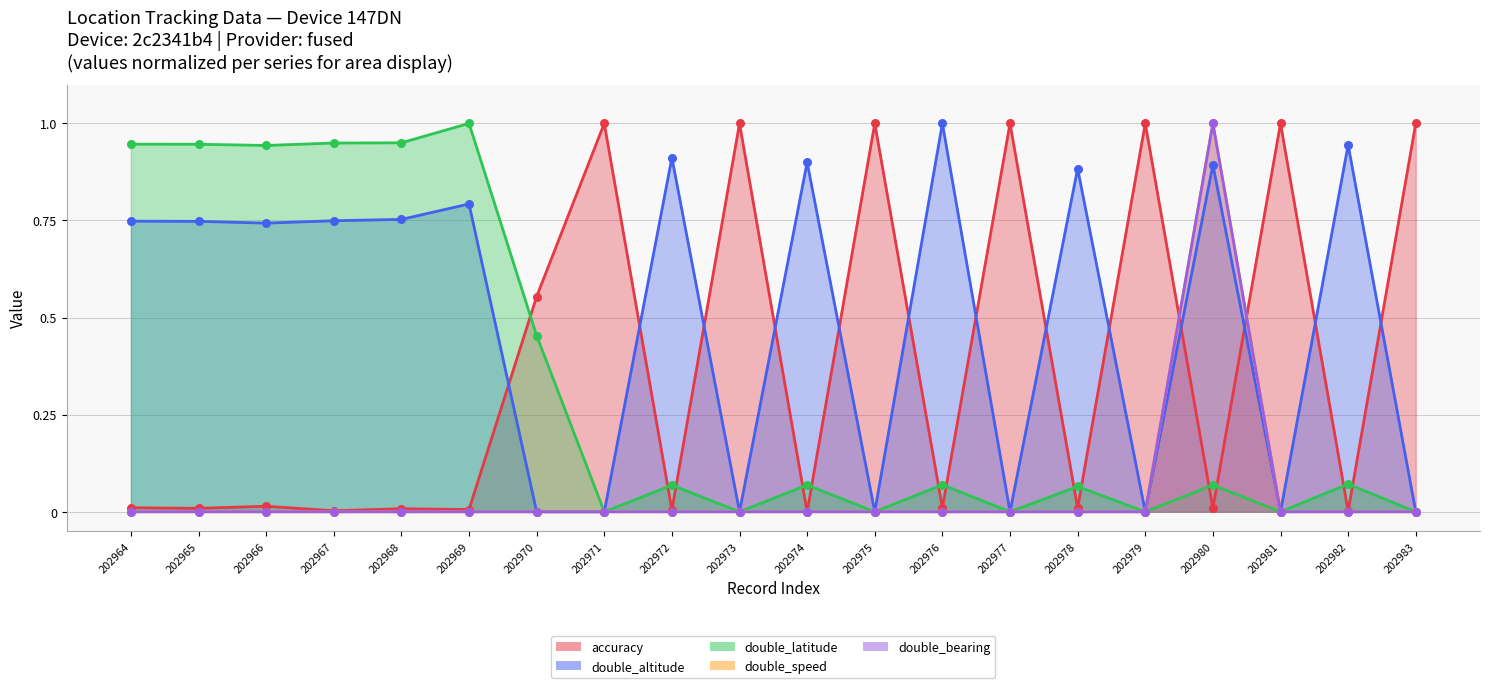

Which series has the largest total across all categories?

double_altitude